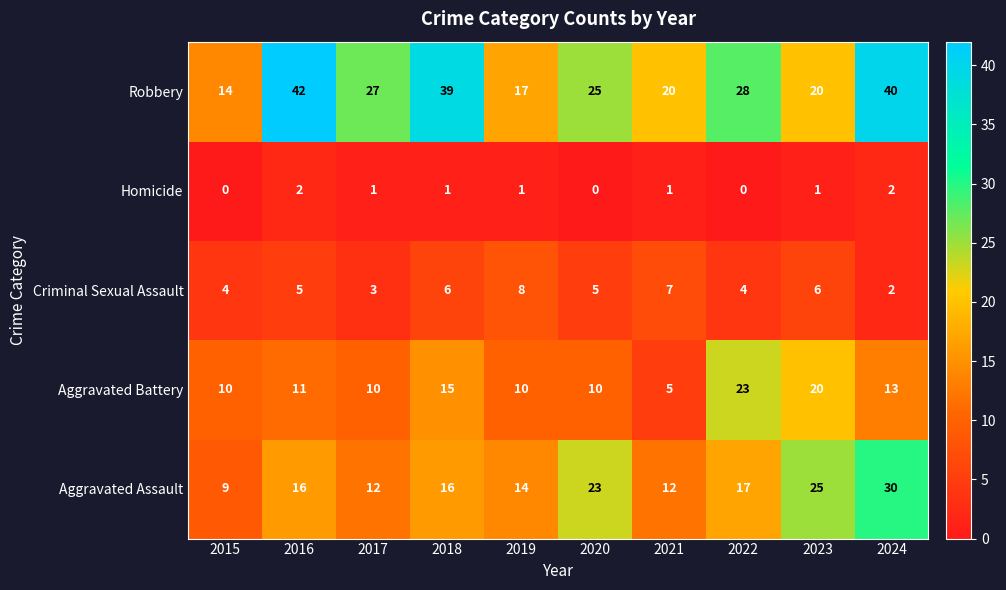

Count the Homicide values in the range 0 to 1.

8